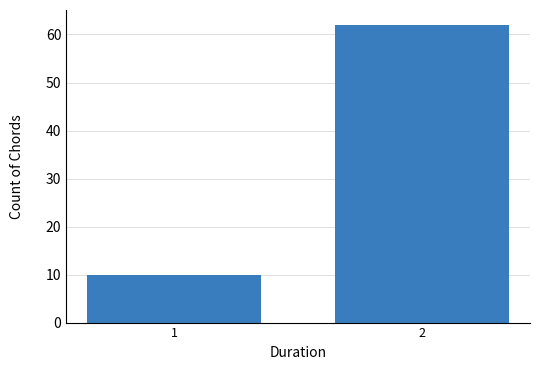

How many bars are there in total?

2